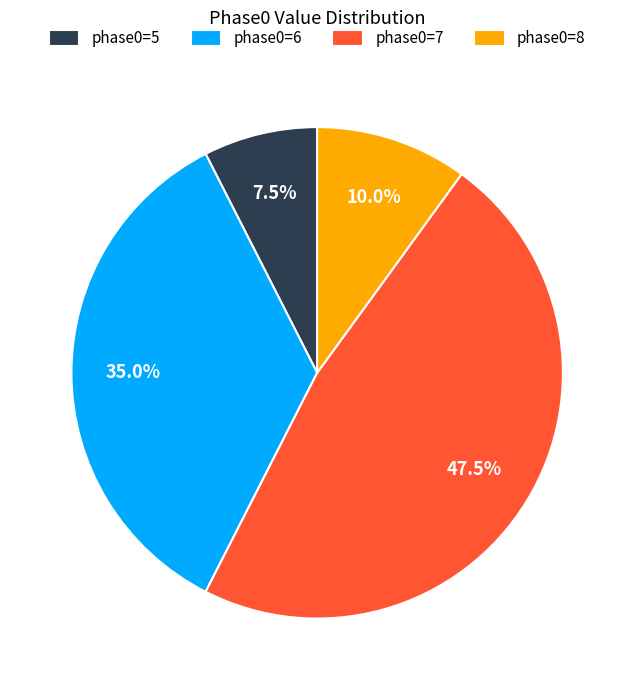

Rank the categories by value from highest to lowest.

phase0=7, phase0=6, phase0=8, phase0=5